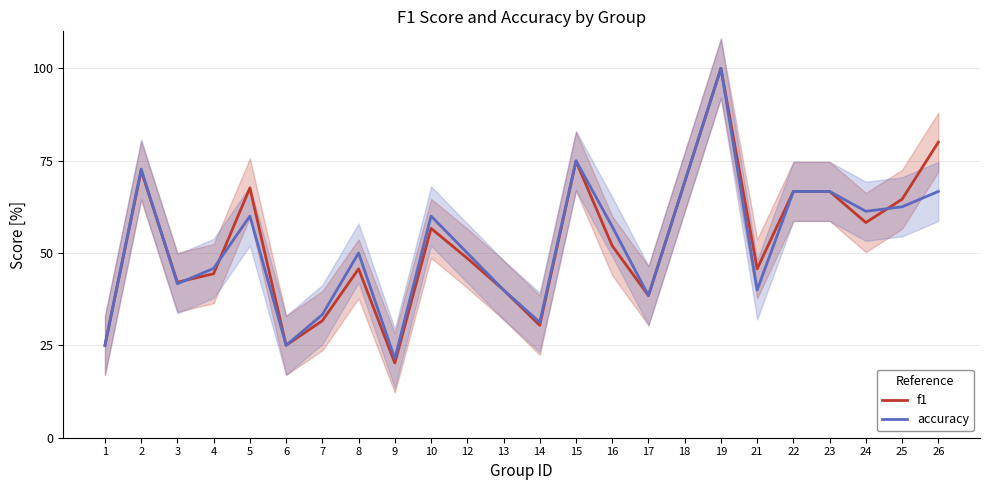

What is the value of the accuracy point at the 6th from the left?

0.2